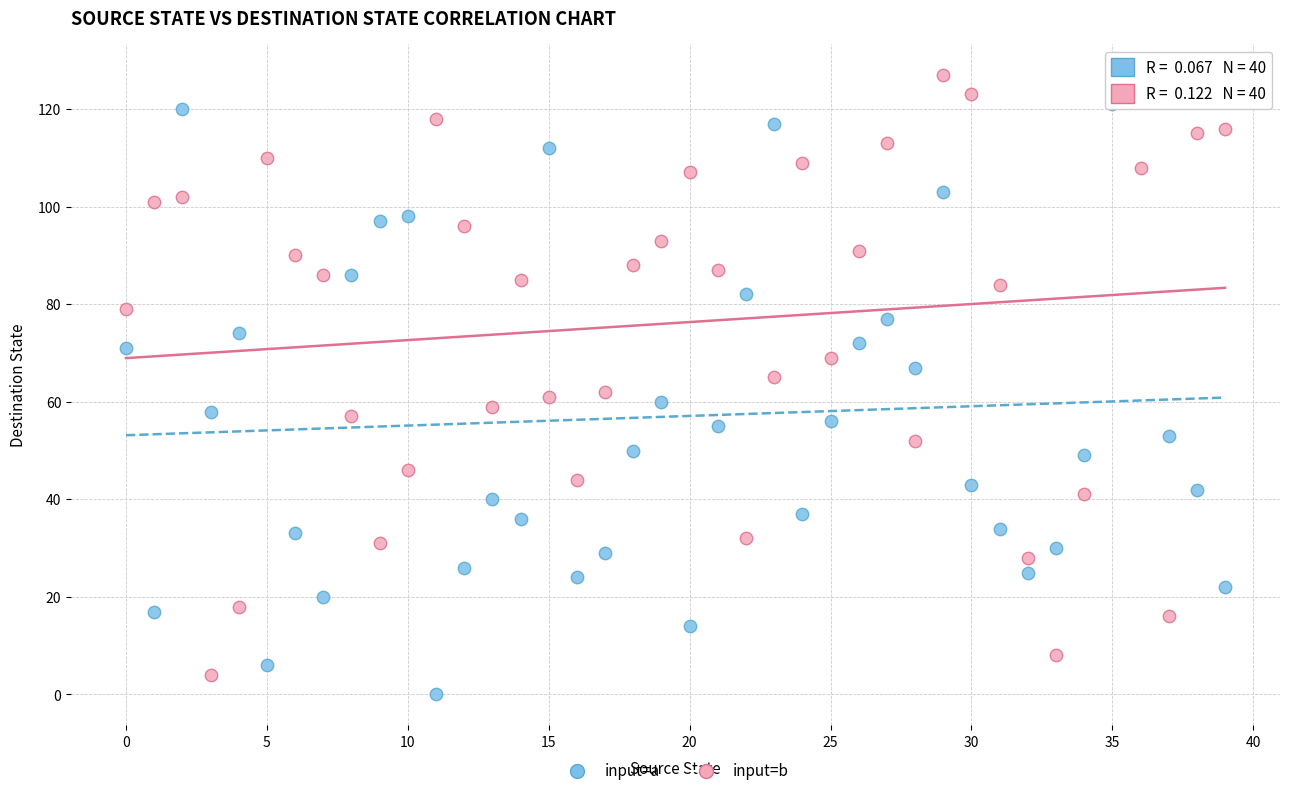

Which series reaches the minimum Y coordinate?

input=a